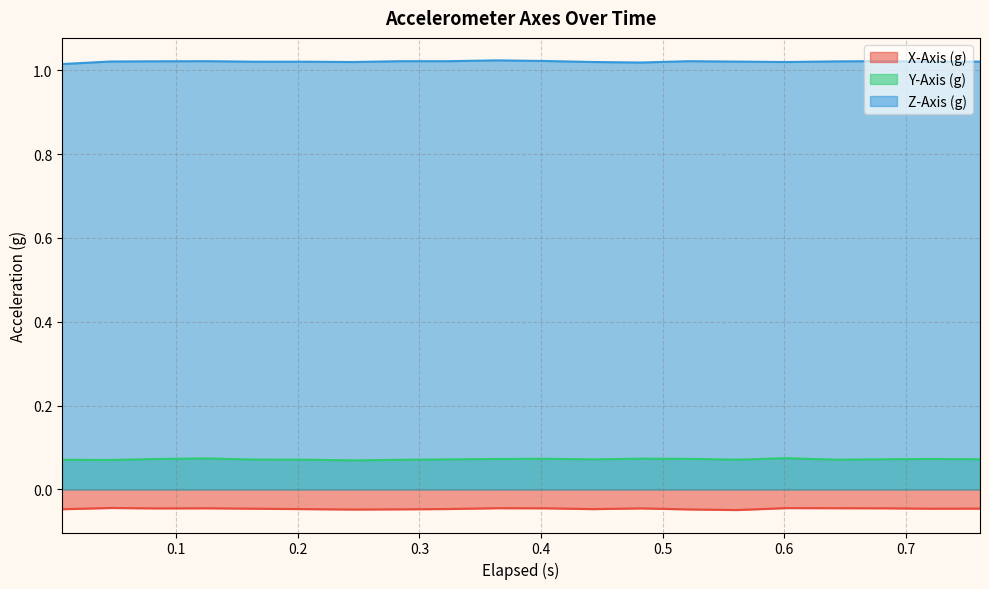

Which series has the largest total across all categories?

Z-Axis (g)